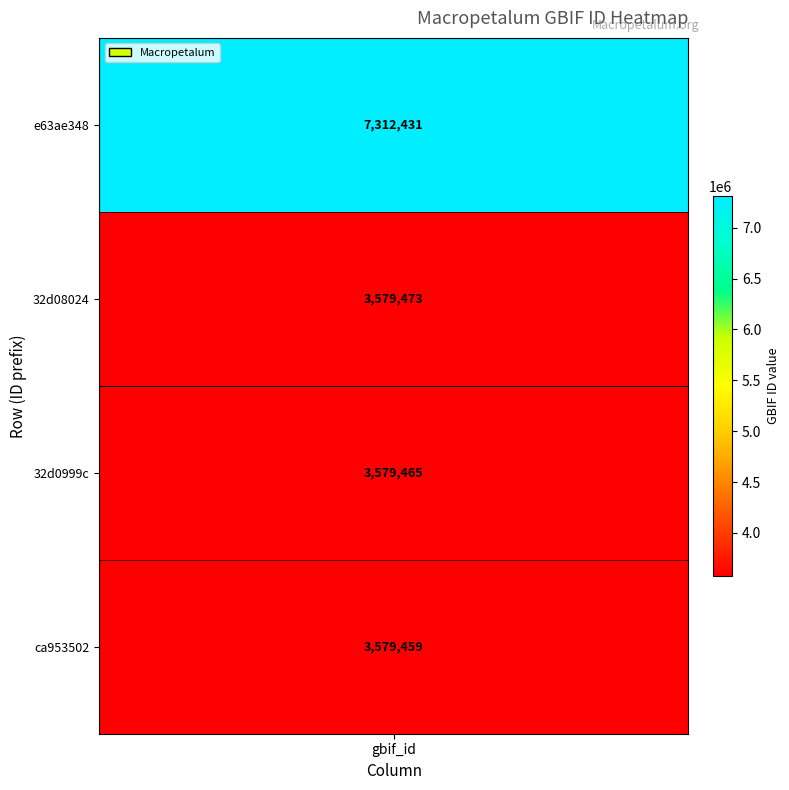

Which label corresponds to the smallest value in the chart?

ca953502